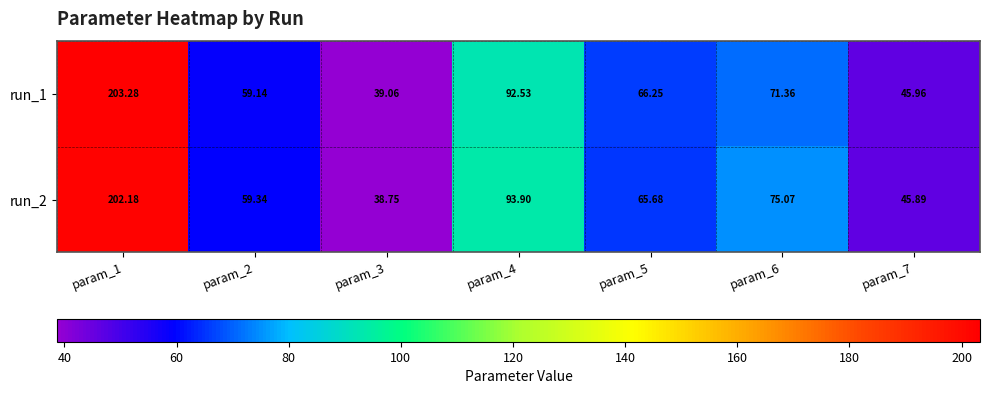

Is the value of run_1 at param_5 greater than the value of run_2 at param_2?

Yes